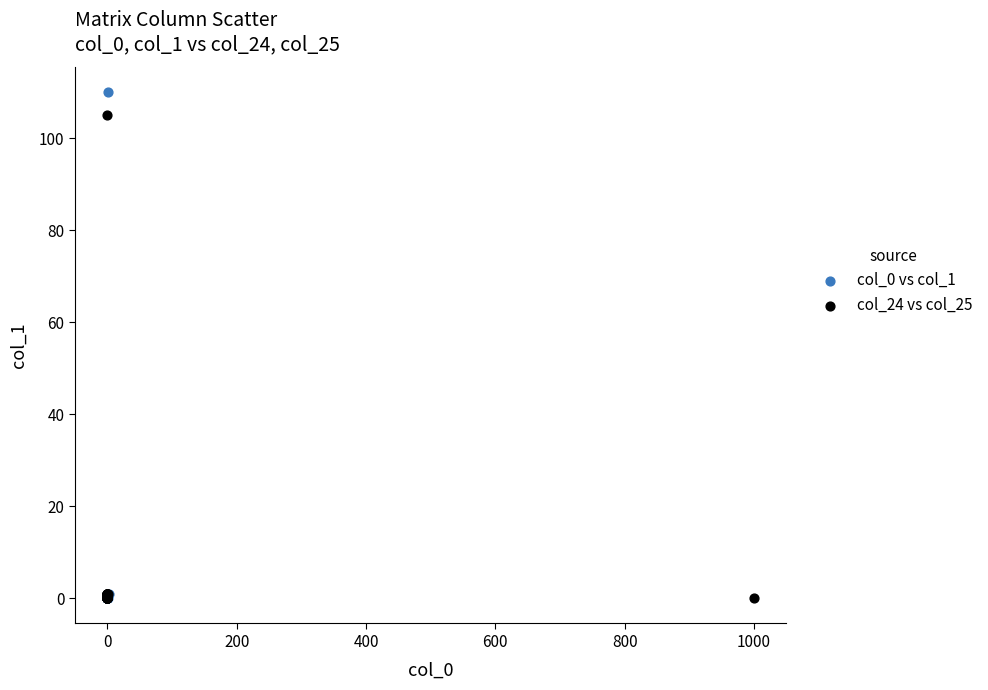

Which series reaches the maximum Y coordinate?

col_0 vs col_1